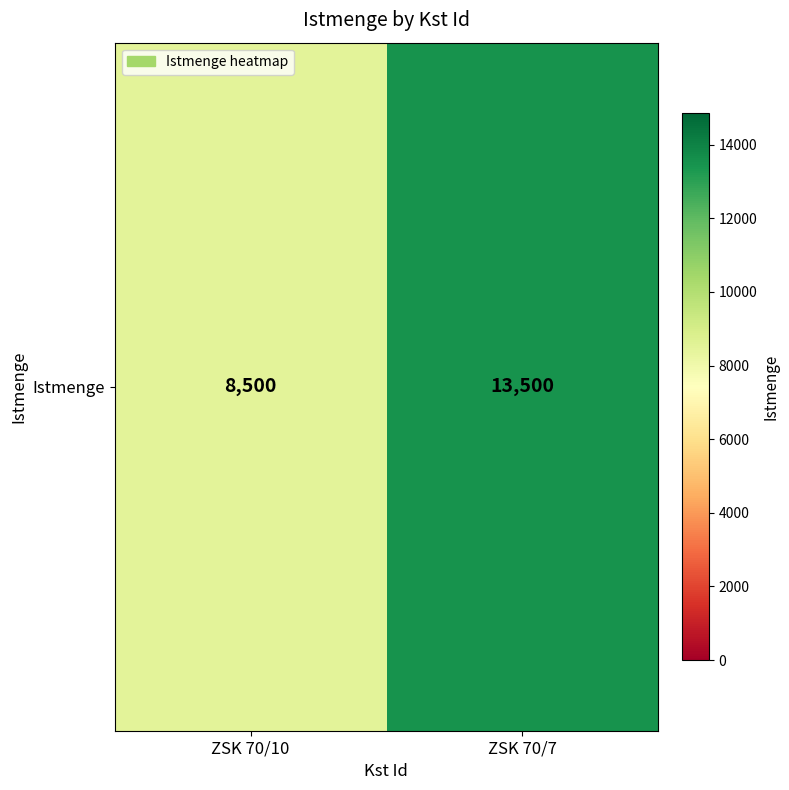

True or false: the data shows 5703 at ZSK 70/7.

False